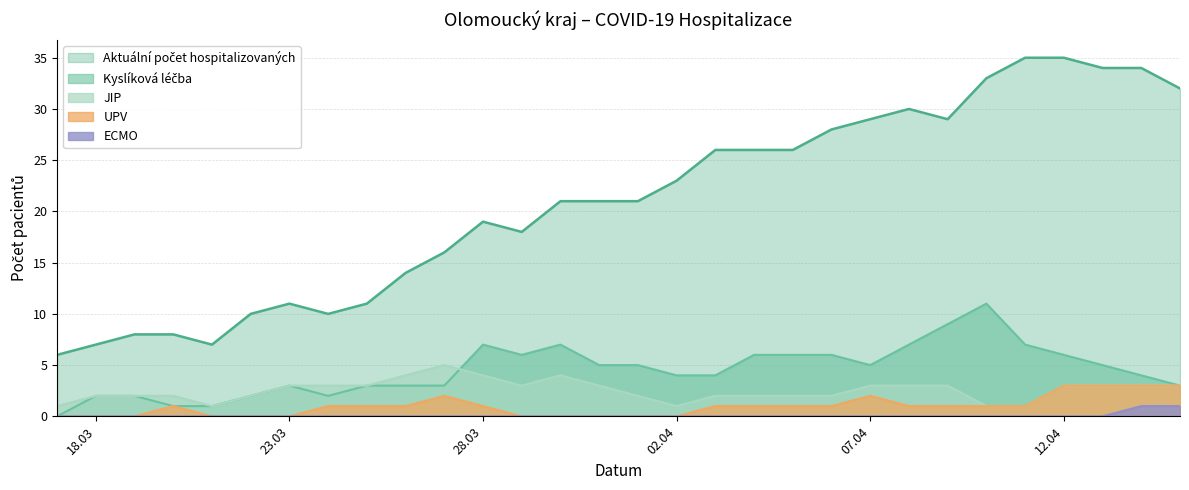

True or false: Kyslíková léčba and ECMO cross at least once.

False